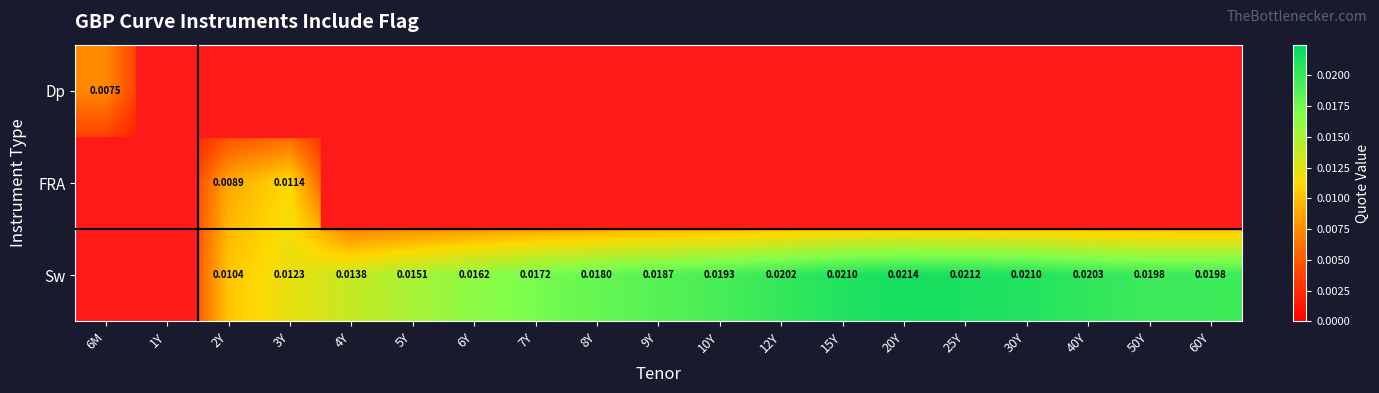

At which category is the sum across all series the highest?

3Y